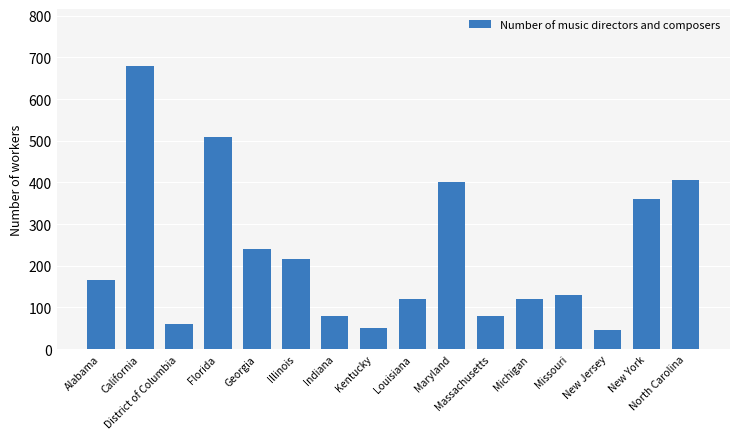

What is the difference between the maximum and second lowest values?

630